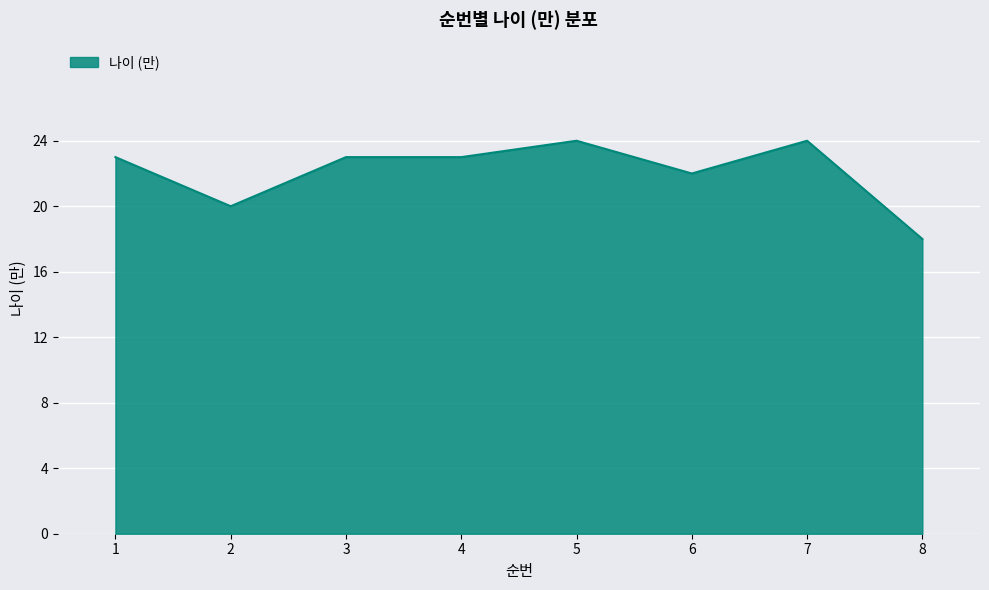

How many lines are shown in the chart?

1